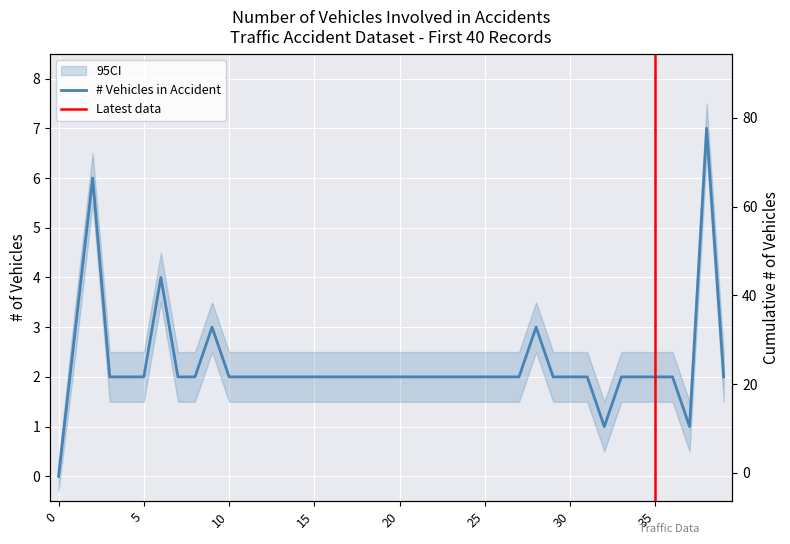

What is the difference between the maximum and second lowest values?

6